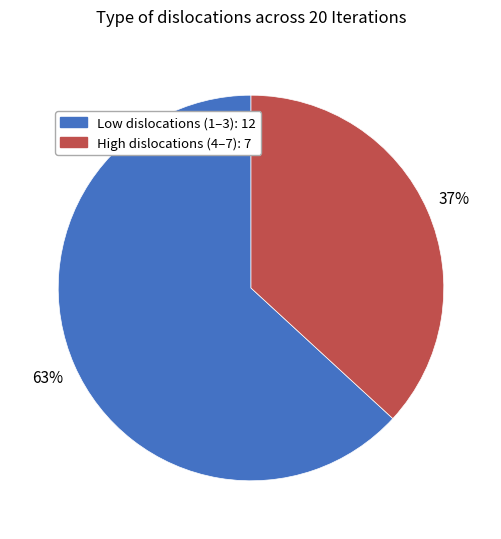

Is there any slice that represents more than half of the pie?

Yes